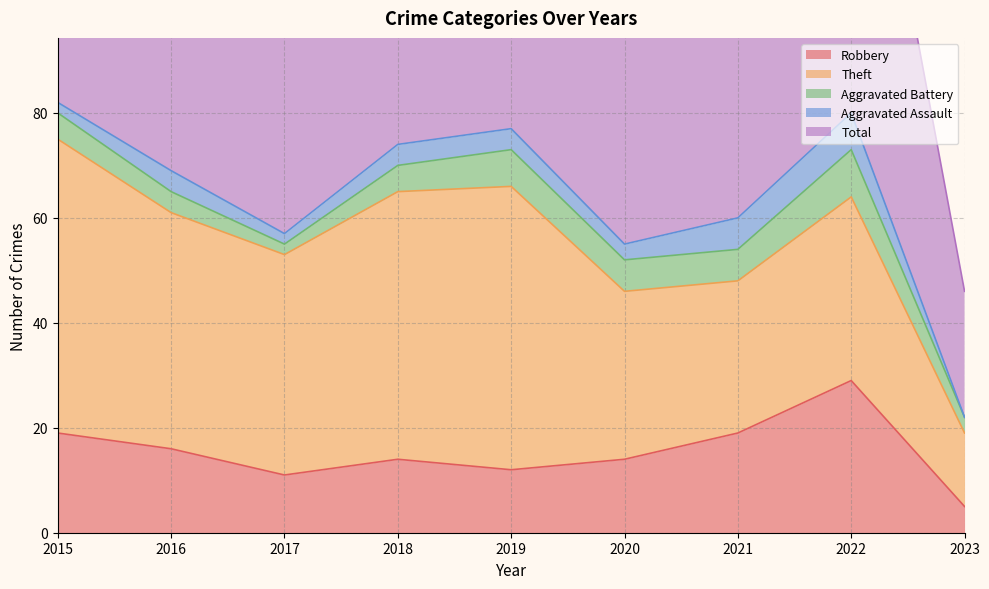

How many categories are shown in the chart?

9